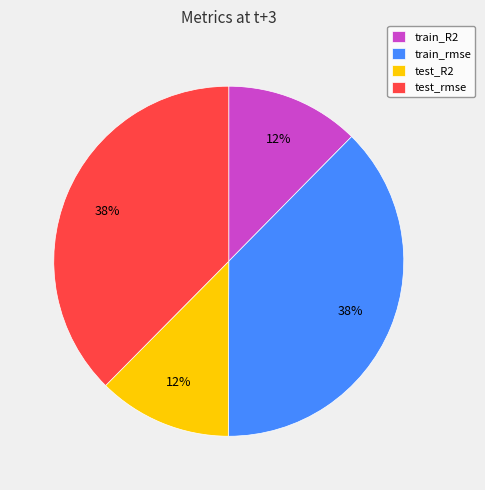

What percentage is the test_rmse slice, to the nearest percent?

38%